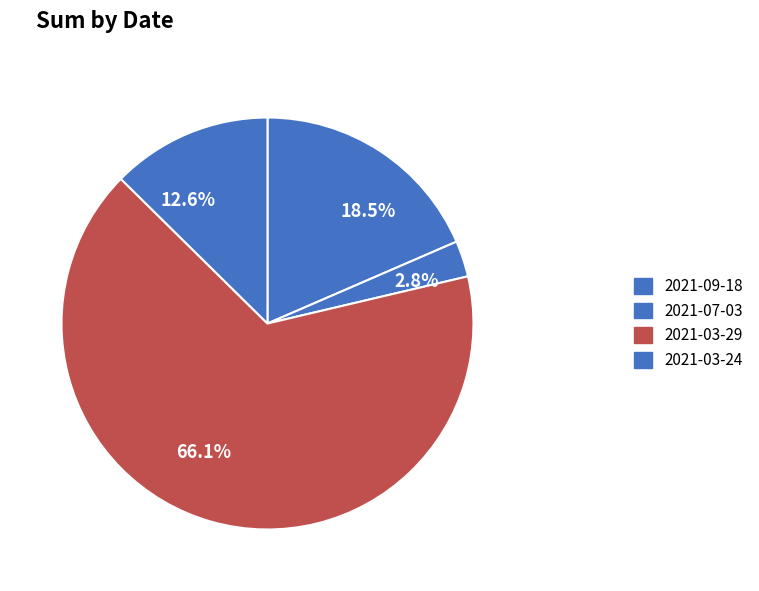

Is it true that 2021-03-24 is 13% of the pie?

True